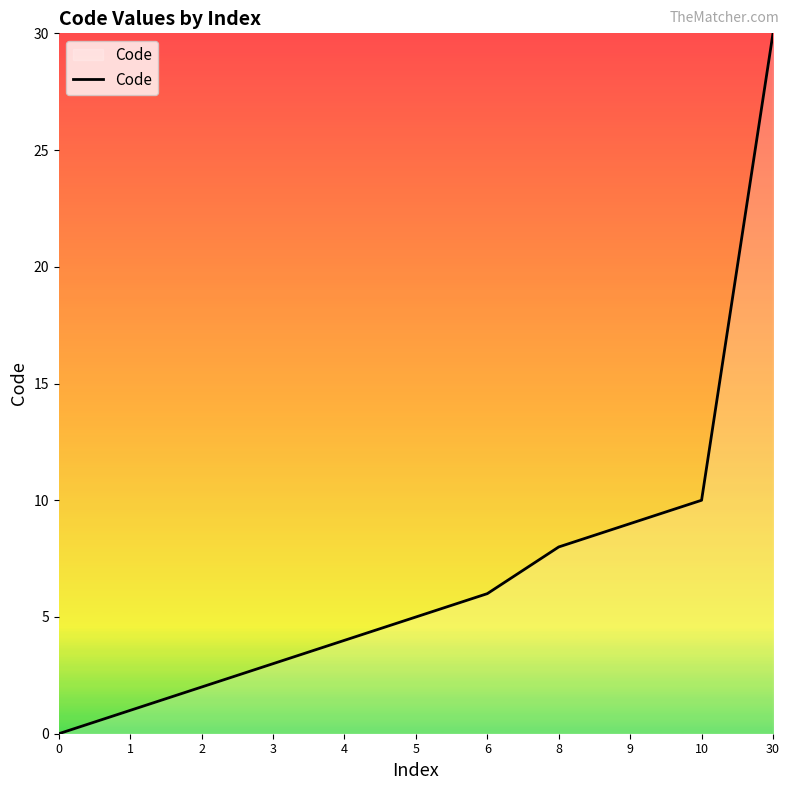

The chart shows a value of -20 at 0. True or false?

False